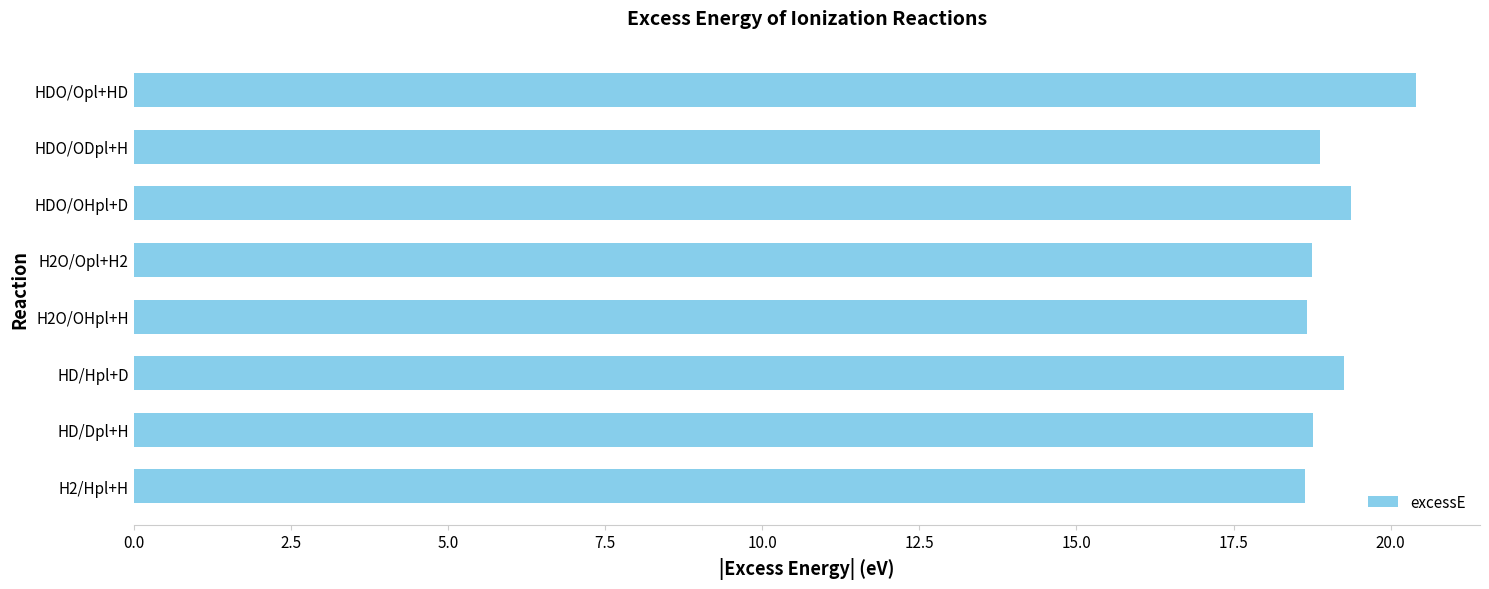

Which label corresponds to the largest value in the chart?

HDO/Opl+HD